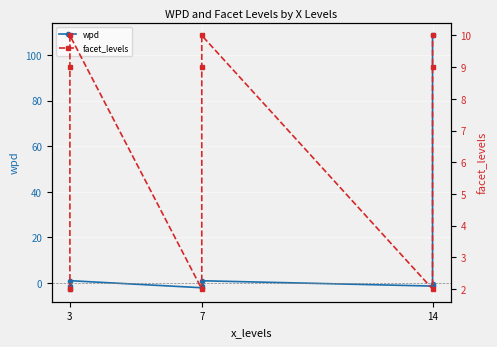

Rank the series at 3 from lowest to highest value.

wpd, facet_levels